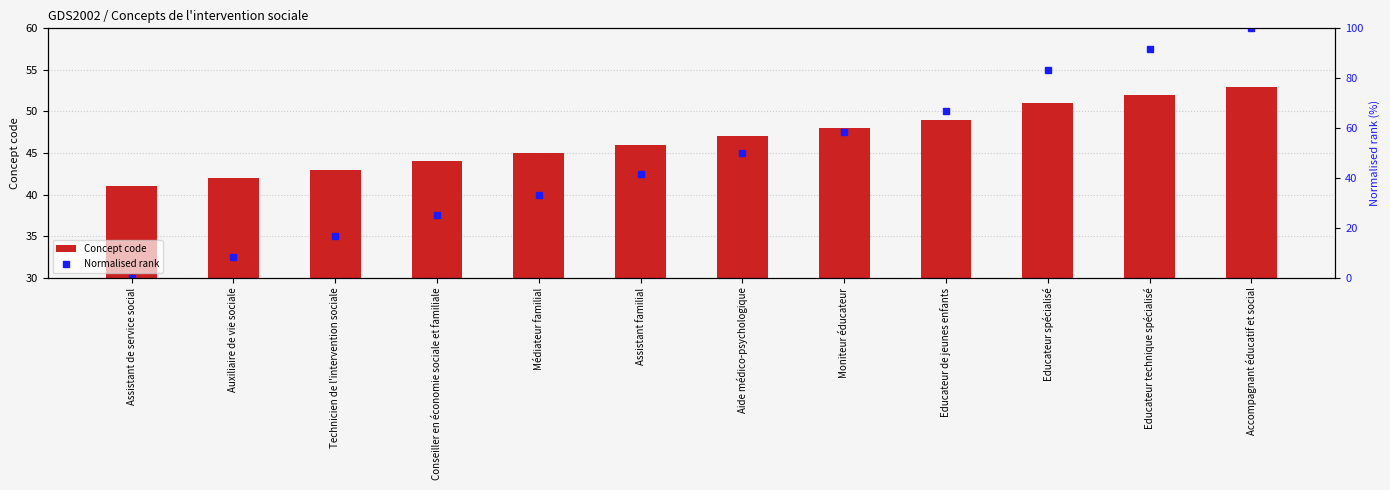

What is the maximum value shown in the chart?

100.0